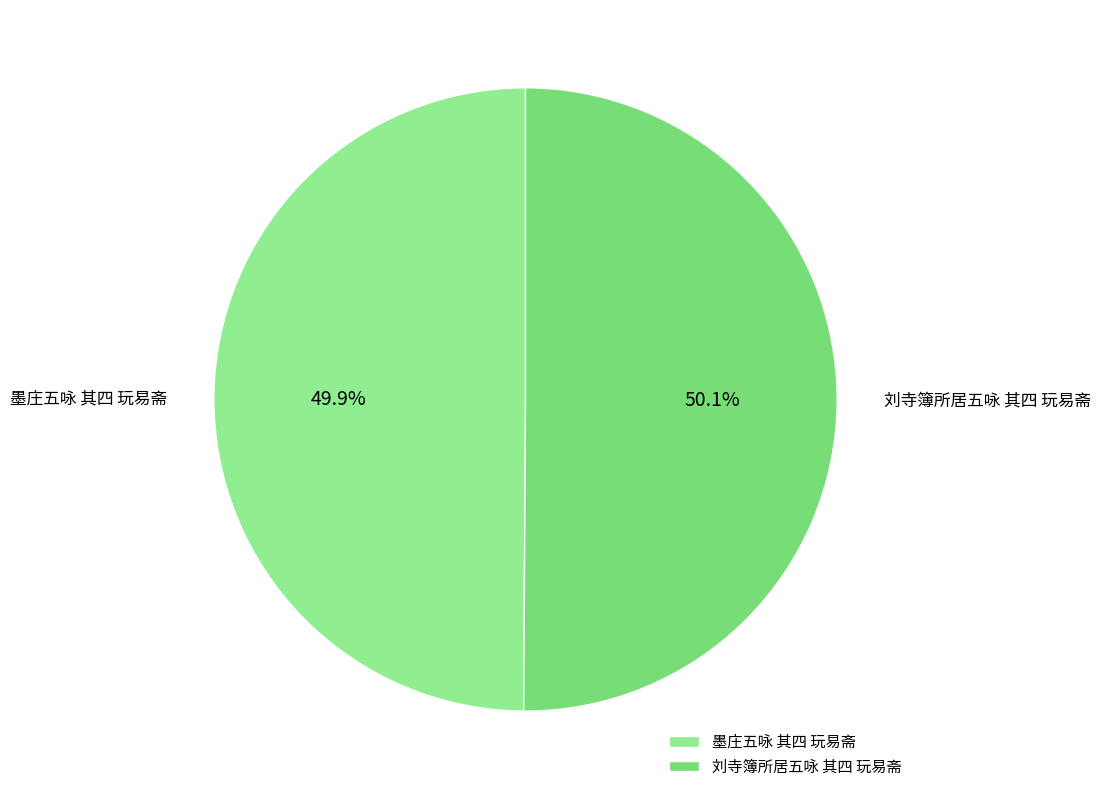

Is there a majority slice in this chart?

Yes